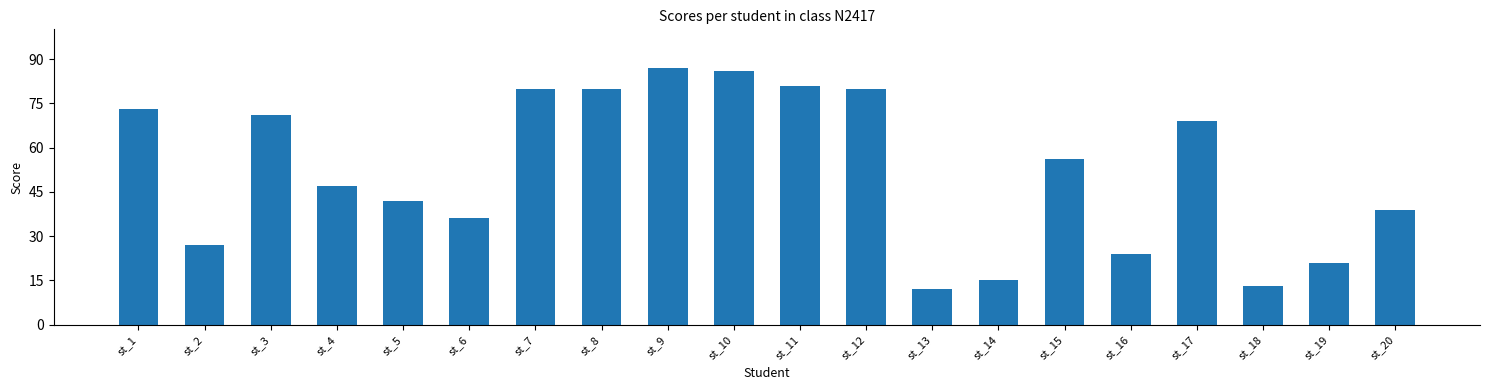

What is the maximum value shown in the chart?

87